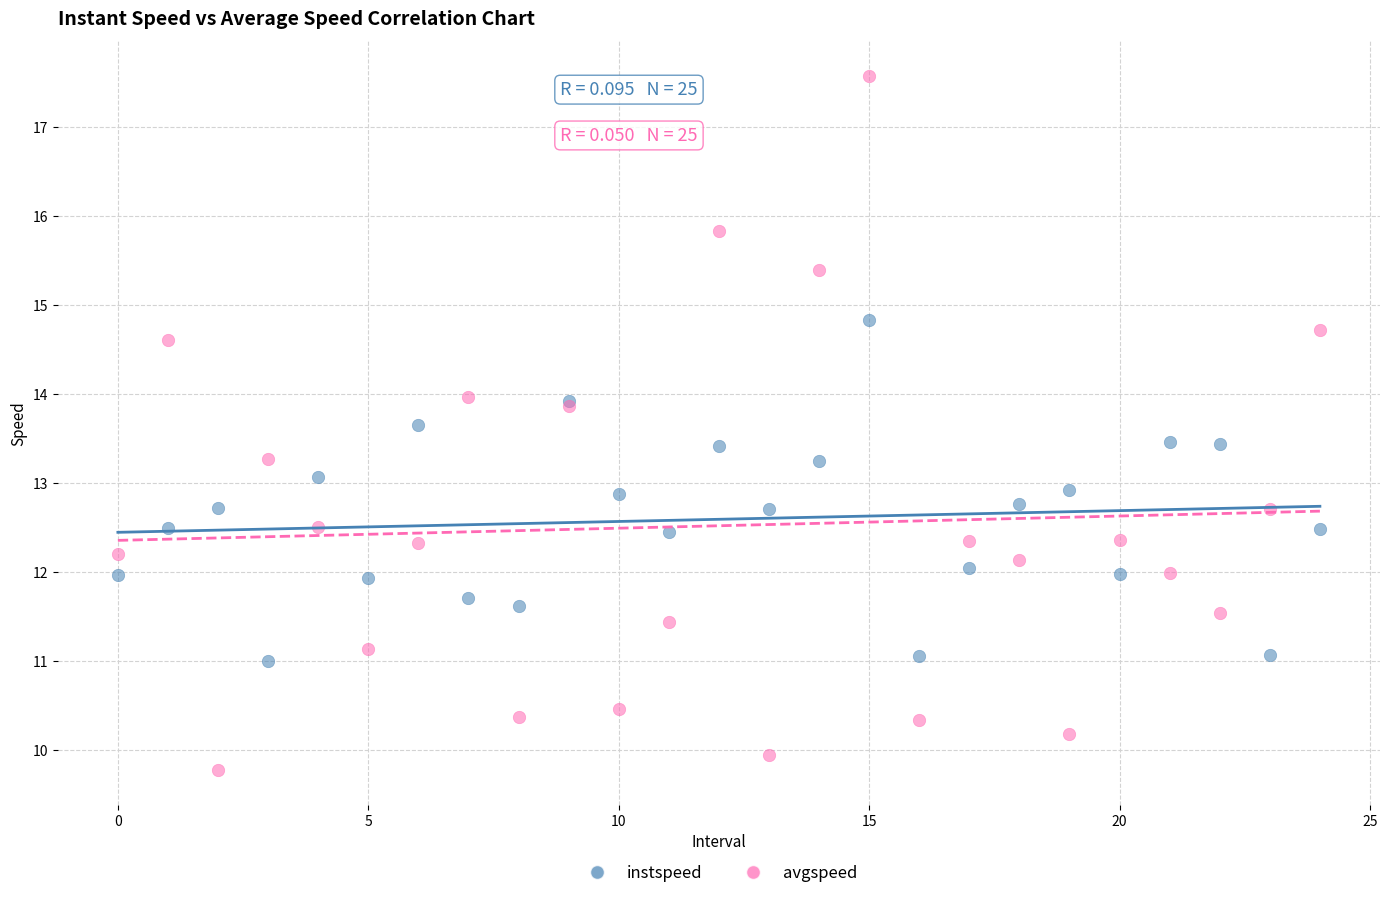

Which series contains the lowest Y value?

avgspeed